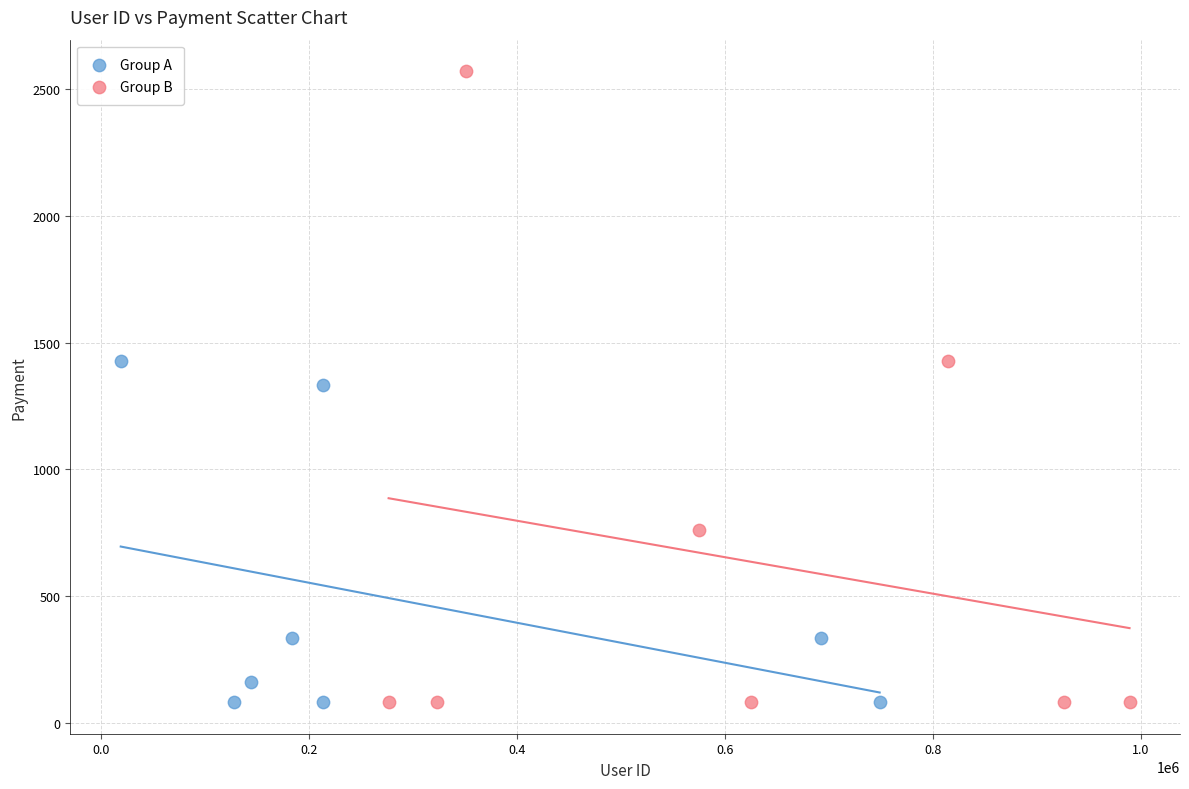

Which series has the widest spread of Y values?

Group B